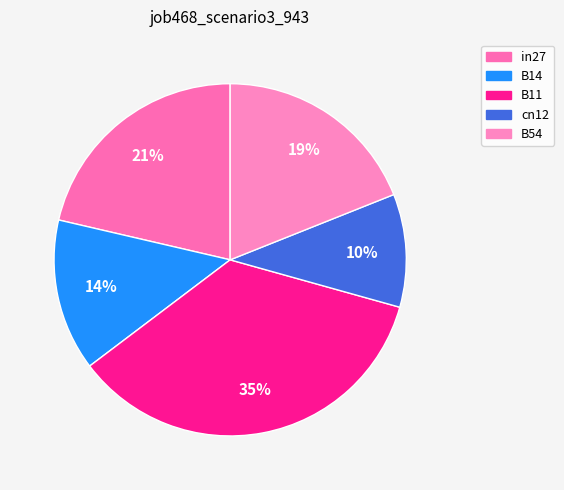

The B11 slice represents 35% of the pie. True or false?

True